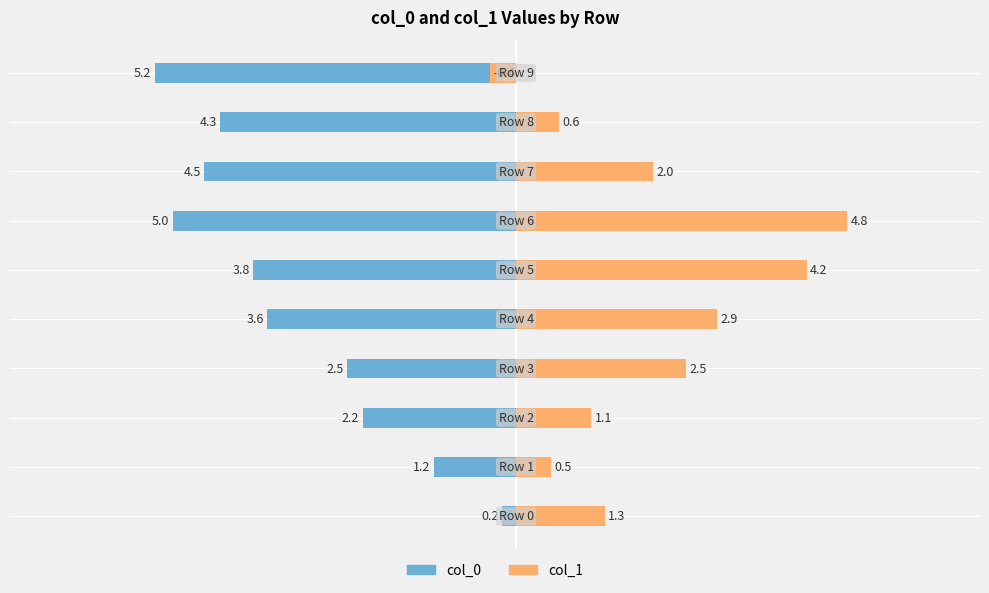

What is the spread (max minus min) of values at 5?

8.0